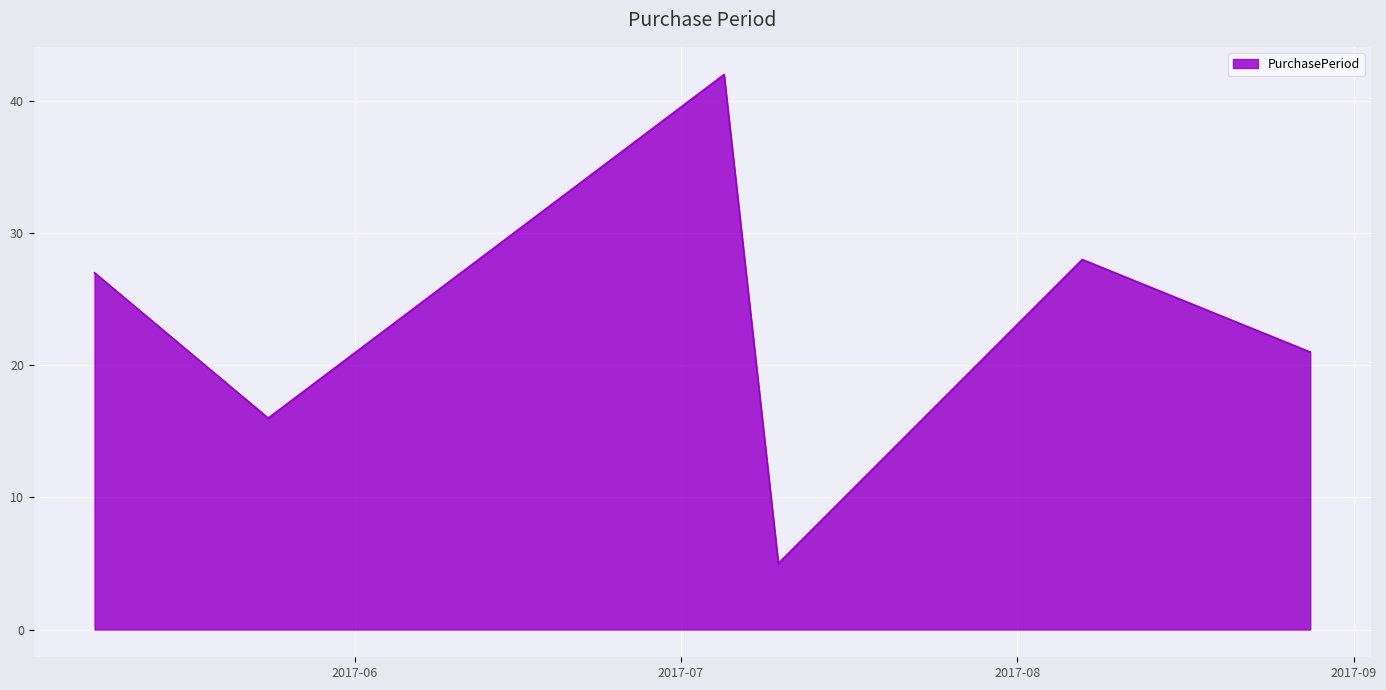

True or false: there are more than 2 points higher than both neighbors.

False